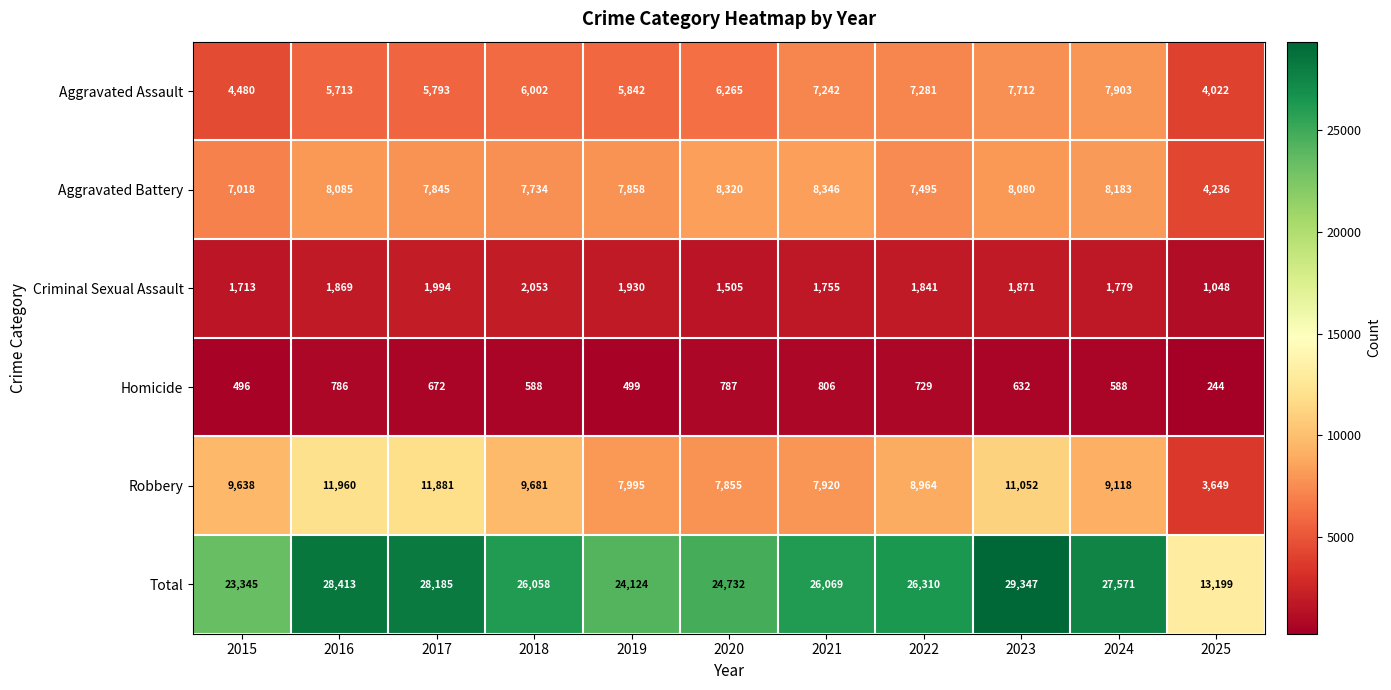

Rank the series by their maximum value, from highest to lowest.

Total, Robbery, Aggravated Battery, Aggravated Assault, Criminal Sexual Assault, Homicide